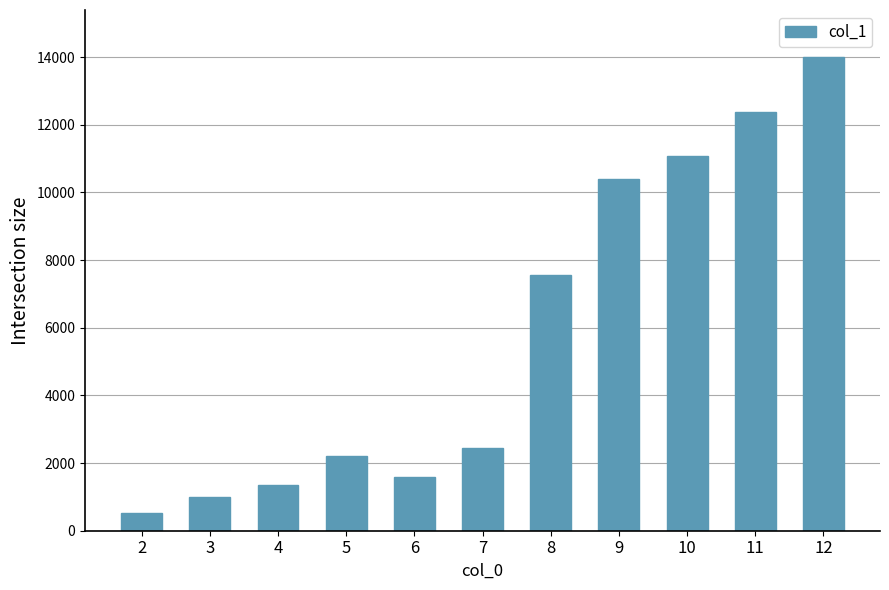

Which label corresponds to the largest value in the chart?

12